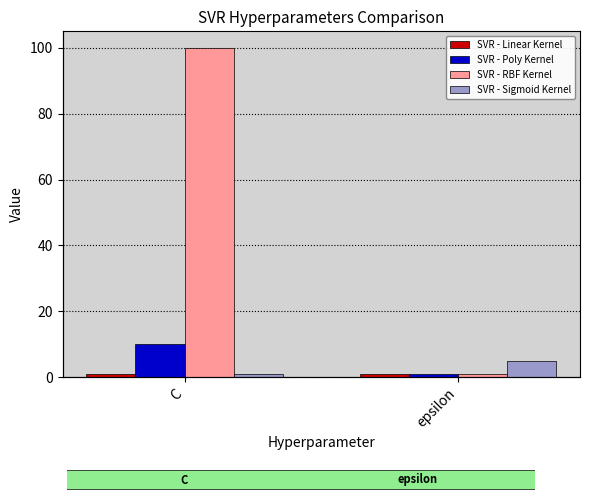

Which series has the largest total across all categories?

SVR - RBF Kernel